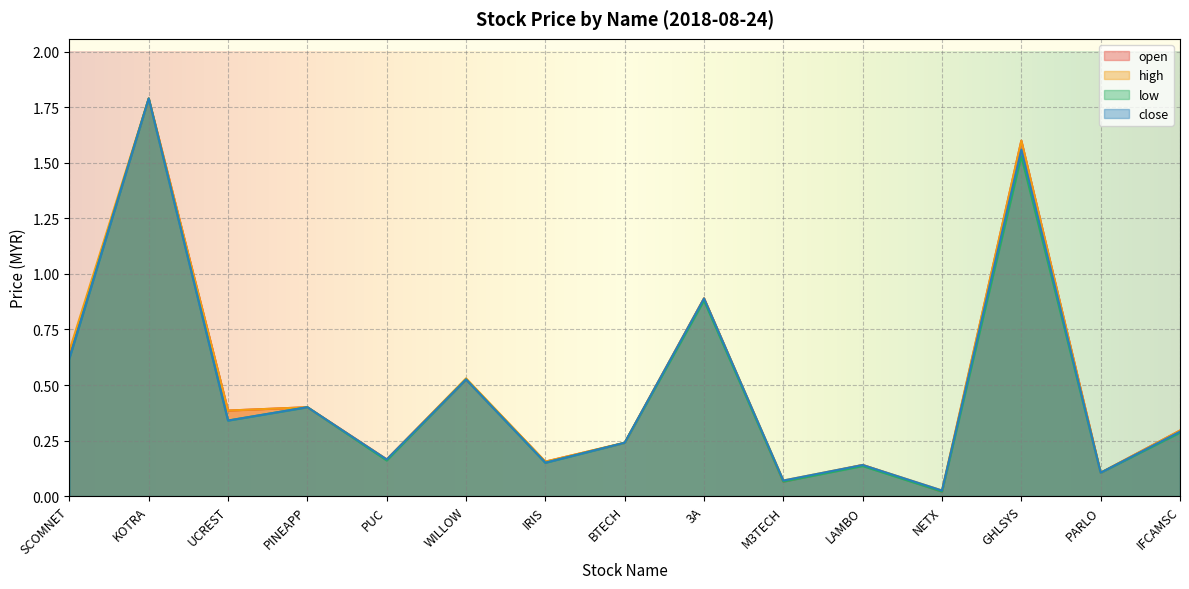

True or false: close has more than 0 points higher than both neighbors.

True